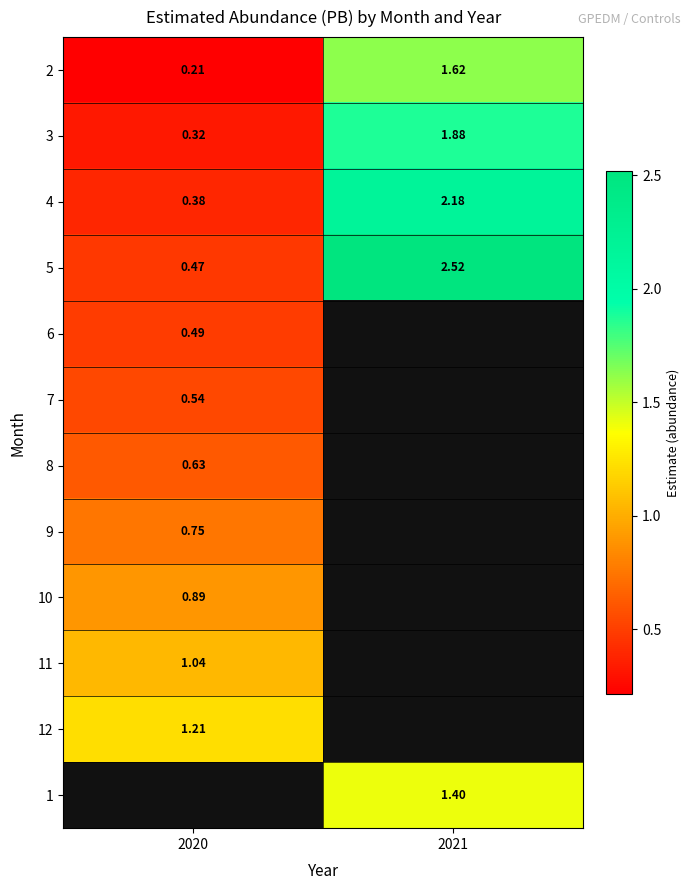

Rank the categories by 6 value from lowest to highest.

2020, 2021